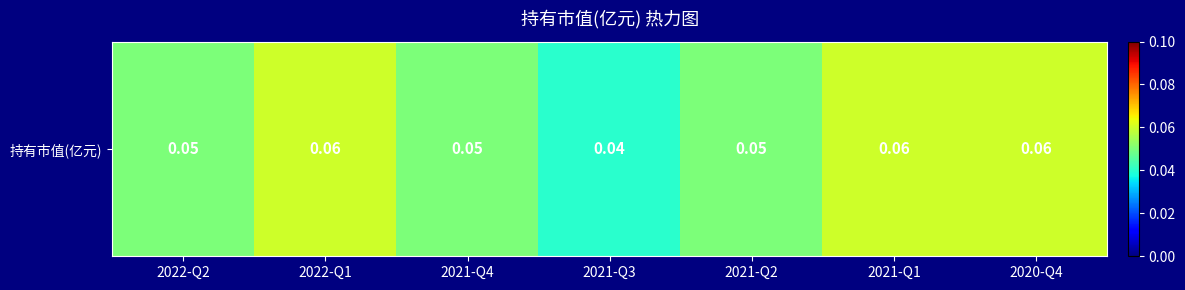

How many values are between 0 and 1?

7